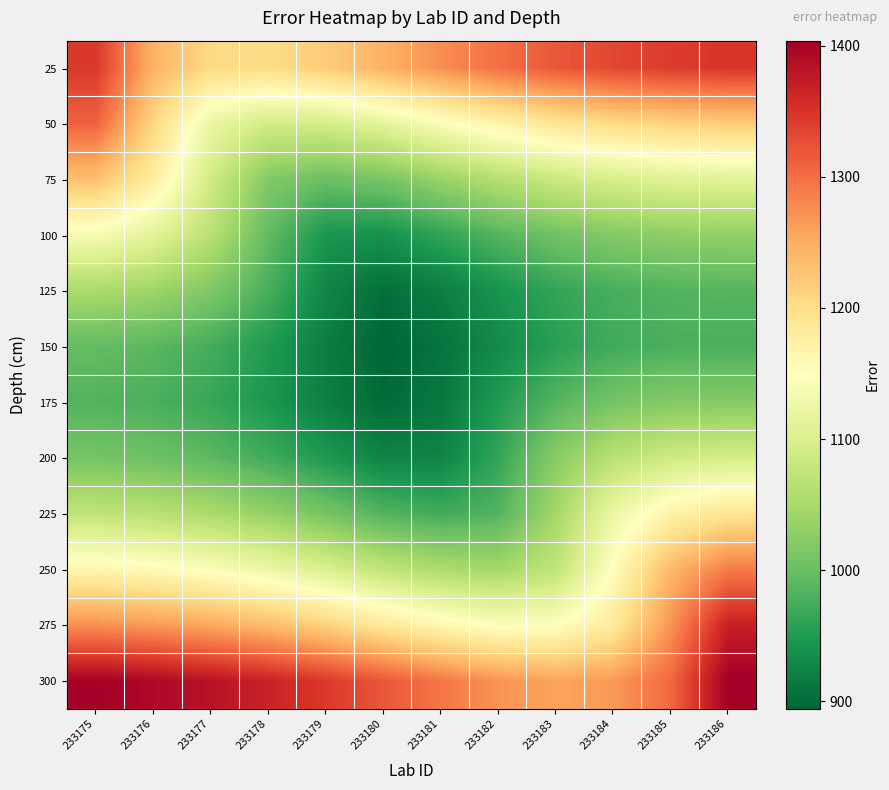

Which series has the largest total across all categories?

300